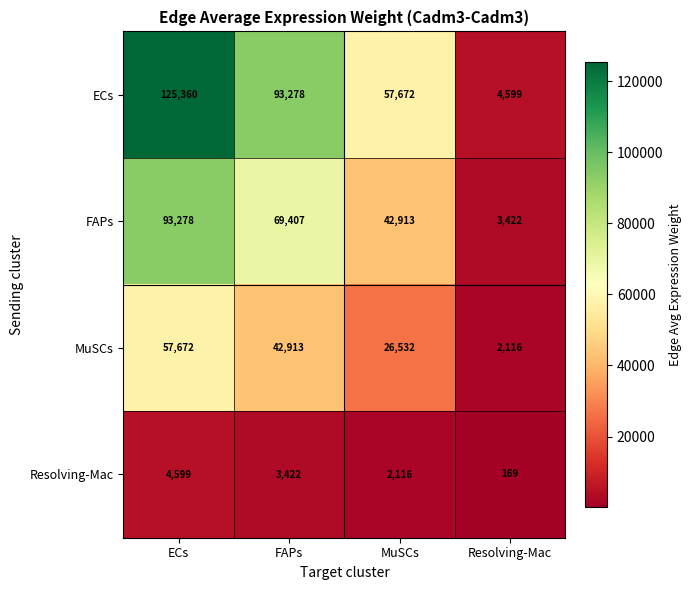

The MuSCs series shows 33905 at ECs. True or false?

False